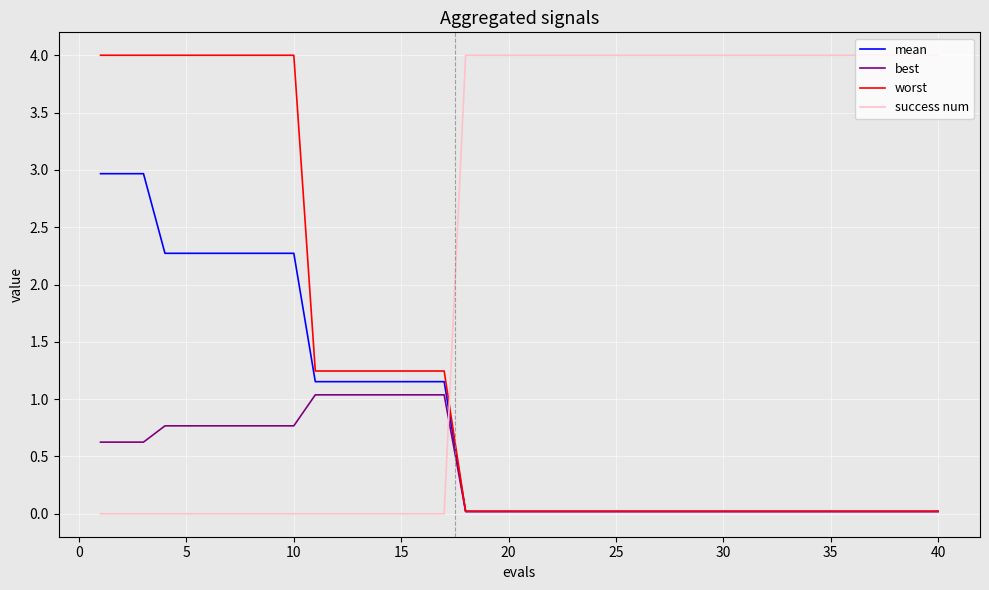

True or false: success num and mean intersect in this chart.

True